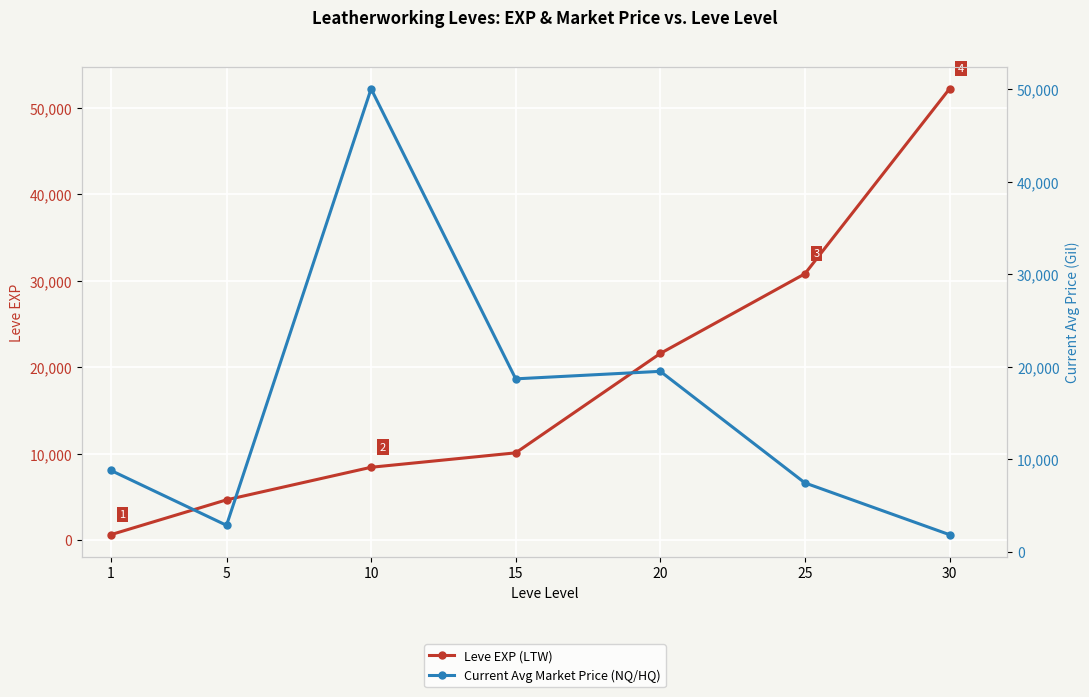

Between which two adjacent categories do currentAveragePrice and Leve EXP first intersect?

1 and 5